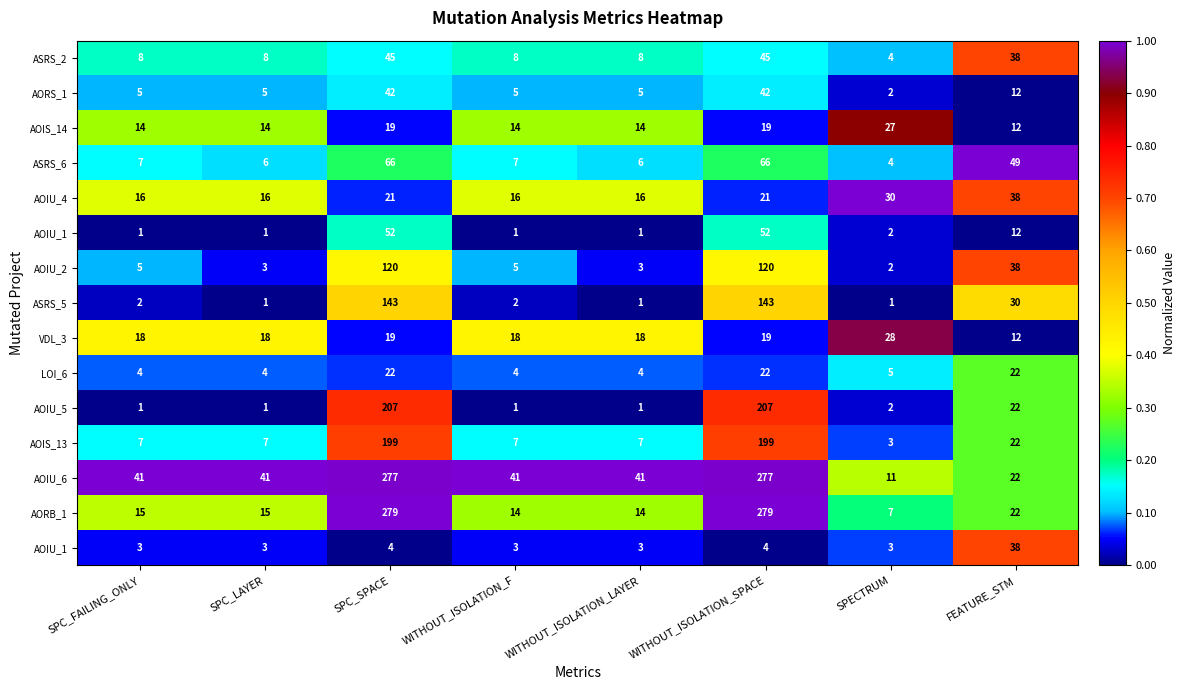

At which category is the sum across all series the highest?

FEATURE_STM